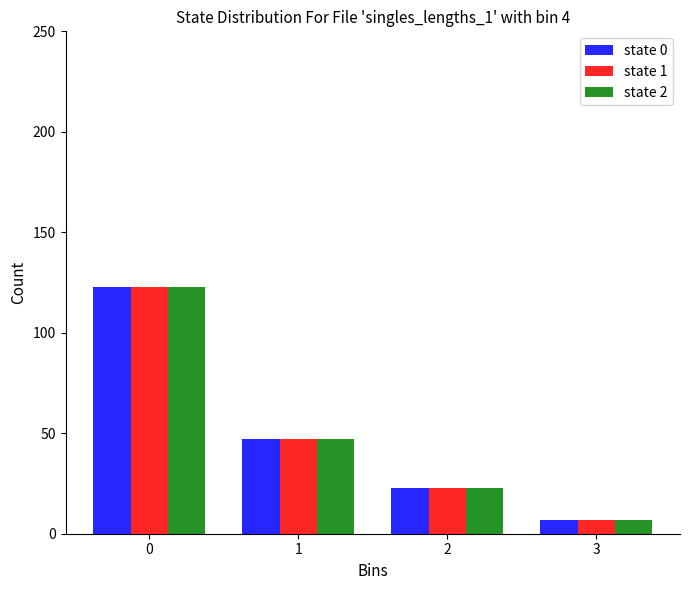

List the labels in order of state 0 value, smallest first.

3, 2, 1, 0